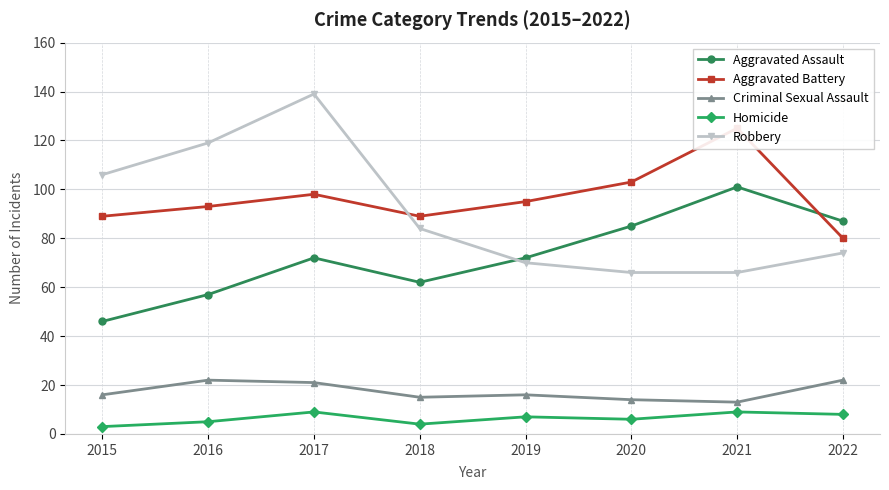

True or false: Aggravated Assault and Robbery intersect in this chart.

True